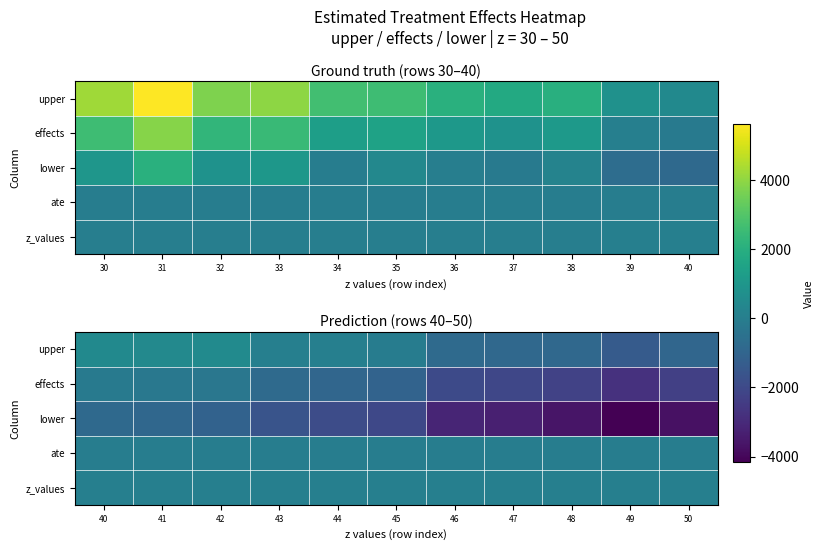

The value of upper at 45 is -101.2. True or false?

False